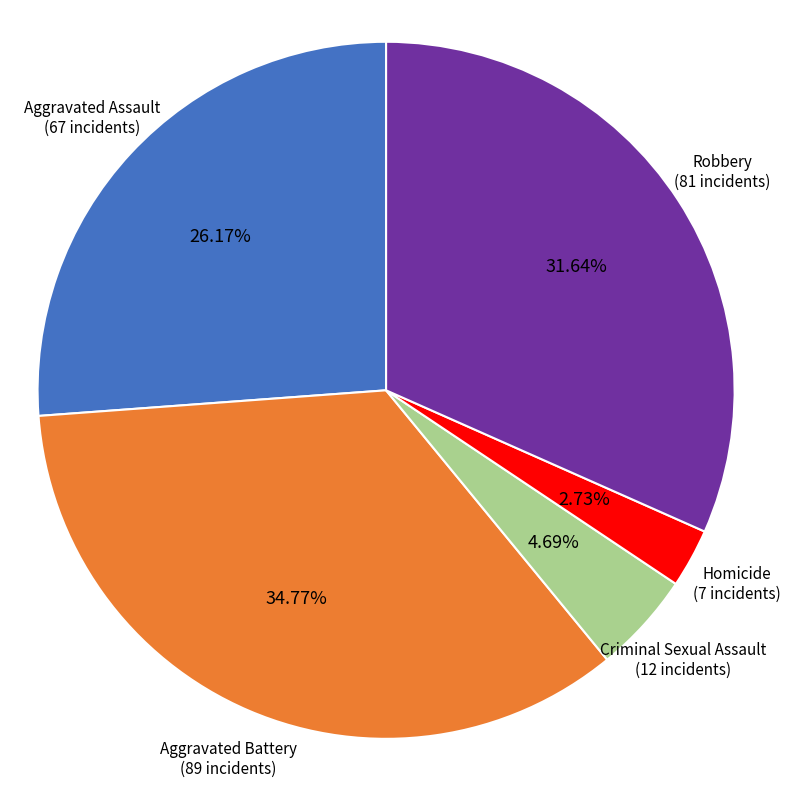

To the nearest percent, what is the difference between the largest and smallest slice percentages?

32%